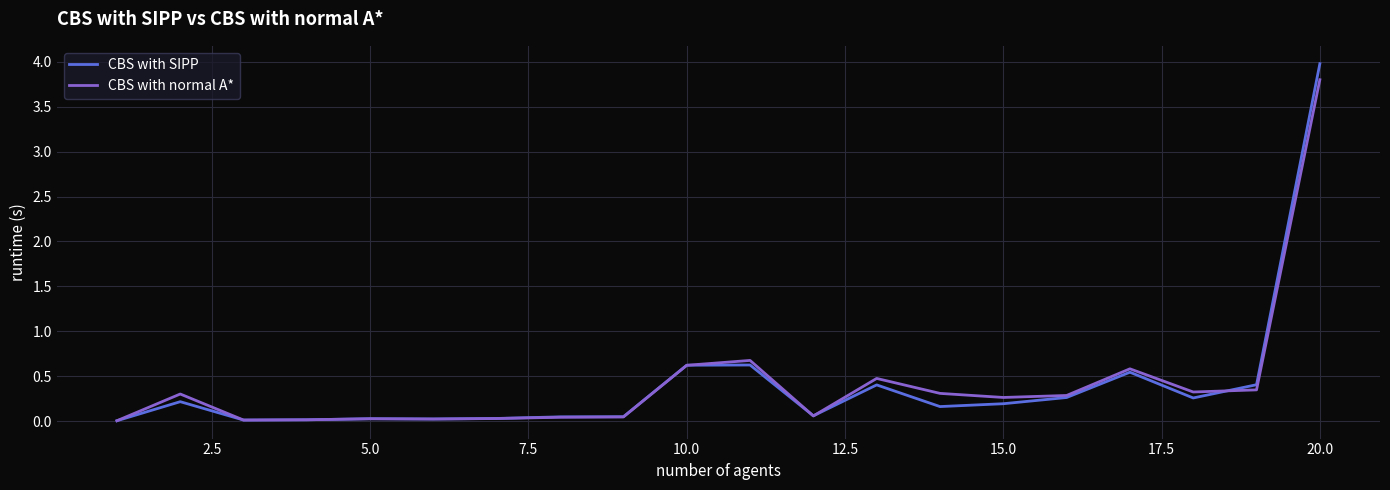

Rank the series by their maximum value, from highest to lowest.

CBS with SIPP, CBS with normal A*